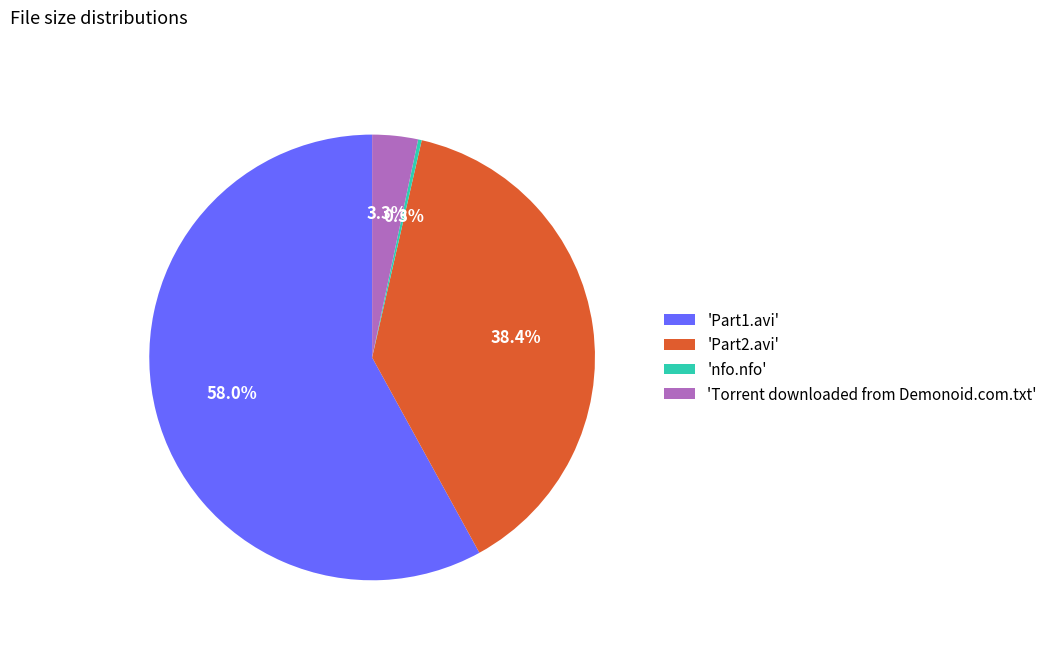

Which category has the biggest portion of the pie?

'Part1.avi'